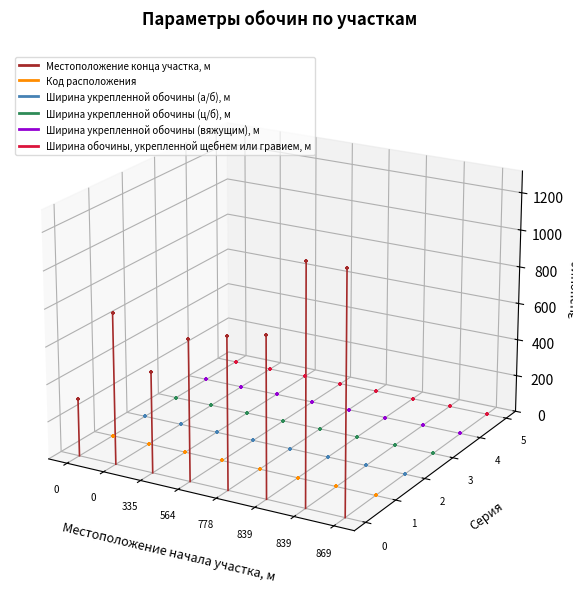

Which series has the largest Y range (max minus min)?

Местоположение конца участка, м